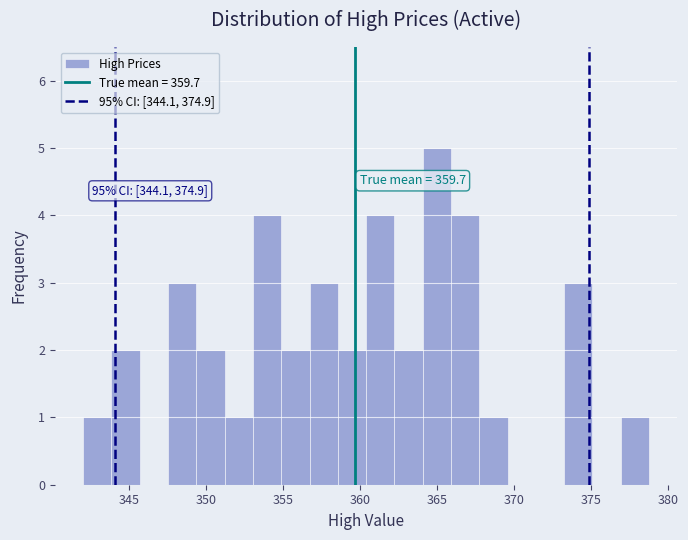

Around what value on the x-axis is the tallest bar? Give the approximate position of its centre, as read against the axis.

365.0